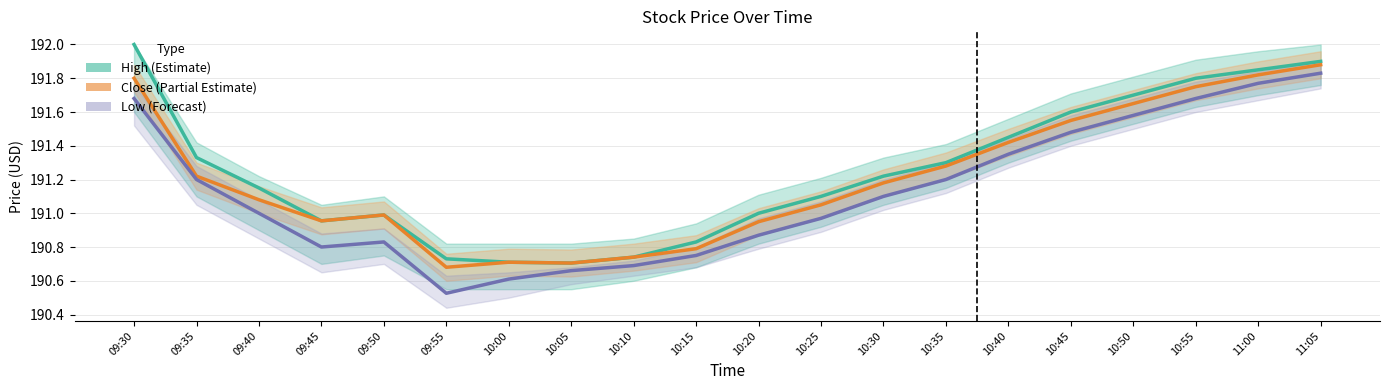

Which series has the widest spread of values?

Low (Forecast)